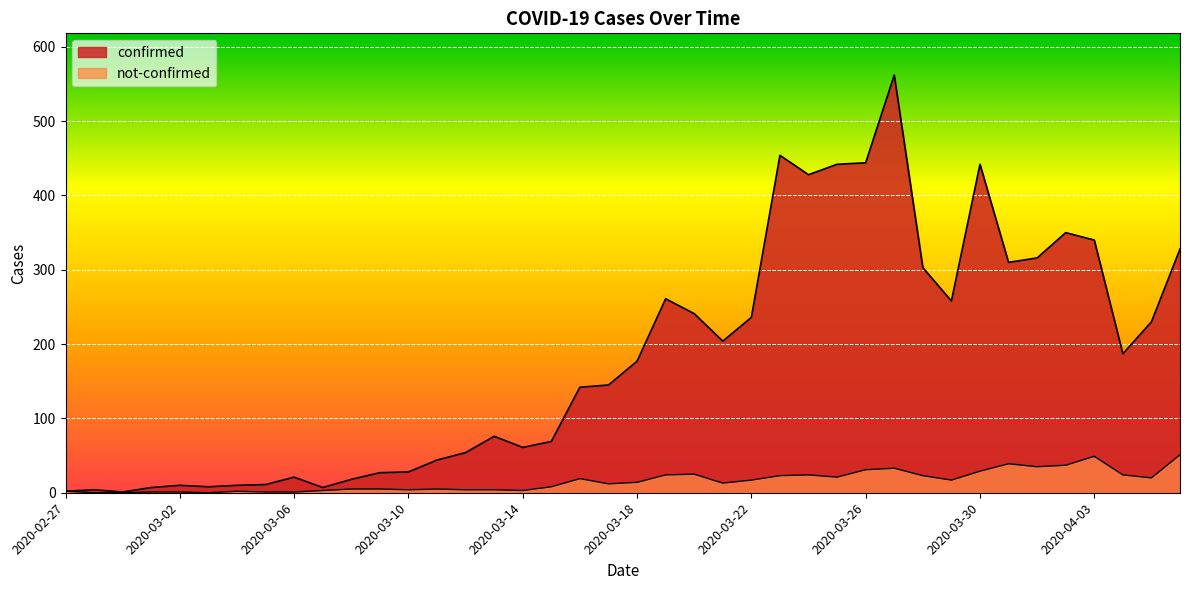

Reading right to left, list all the values displayed in this chart.

confirmed: 328	230	187	340	350	316	310	442	258	303	562	444	442	428	454	236	204	241	261	177	145	142	69	61	76	54	44	28	27	18	7	21	11	10	8	10	7	1	4	2
not-confirmed: 51	20	24	49	37	35	39	29	17	23	33	31	21	24	23	17	13	25	24	14	12	19	8	3	4	4	5	4	5	5	3	1	1	2	0	1	1	0	0	2